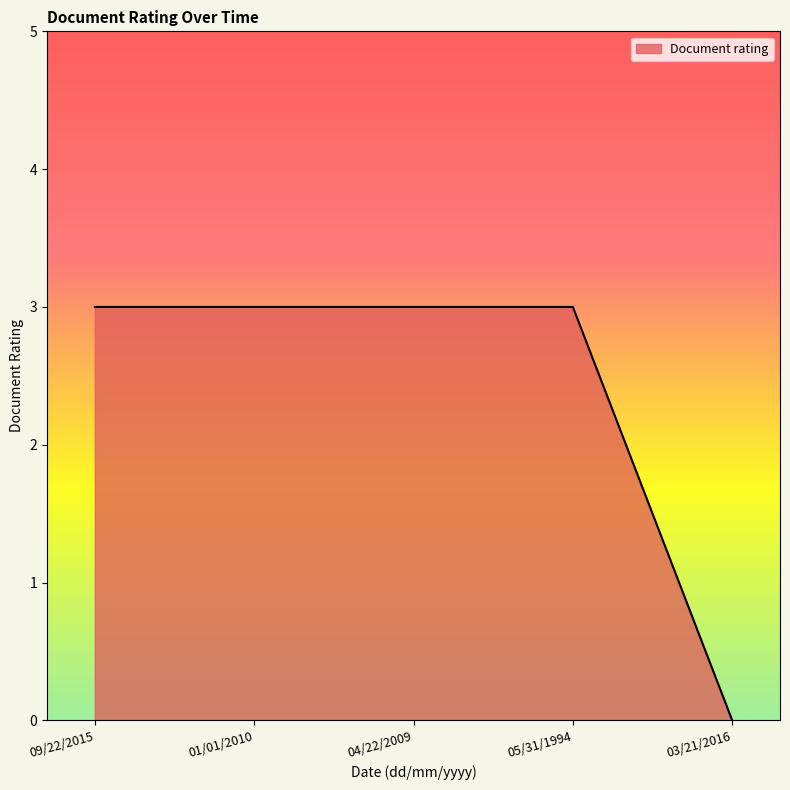

At which label is the value closest to 1?

03/21/2016